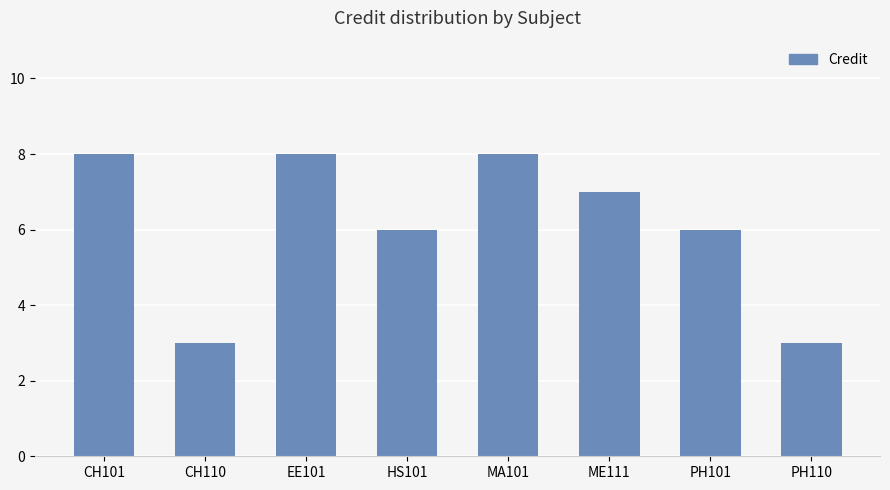

Reading right to left, list all the values displayed in this chart.

PH110=3	PH101=6	ME111=7	MA101=8	HS101=6	EE101=8	CH110=3	CH101=8